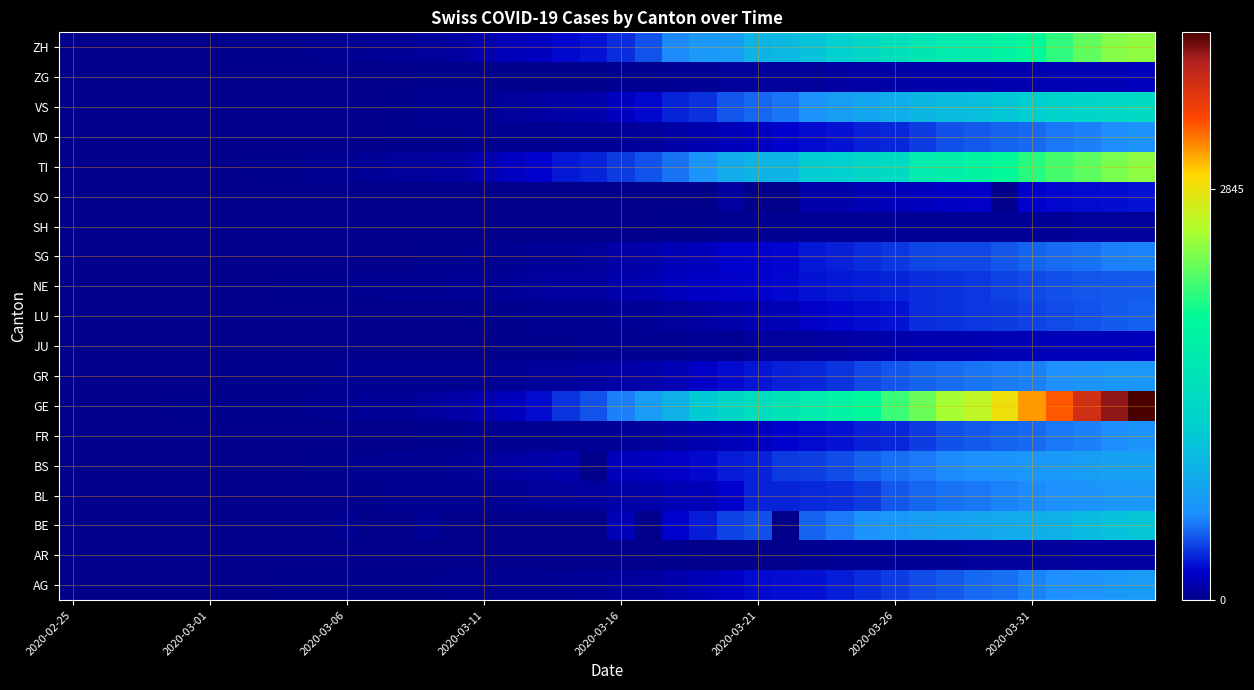

Reading right to left, transcribe all the data shown in this chart.

AG: 702	673	631	596	554	506	485	444	407	367	318	283	245	235	223	175	134	96	69	56	43	33	30	27	20	18	15	14	14	12	11	10	7	7	4	3	1	1	1	0
AR: 66	65	64	61	58	50	48	45	44	42	34	33	30	0	0	0	0	11	0	0	0	0	0	5	0	0	2	1	1	1	1	0	0	0	0	0	0	0	0	0
BE: 1106	1073	1003	909	856	826	798	767	718	660	624	532	470	0	418	377	282	193	0	123	0	0	0	0	0	0	34	0	0	17	0	6	0	4	2	0	0	0	0	0
BL: 682	646	629	606	578	553	524	514	478	434	353	317	312	299	292	194	143	125	98	85	62	54	48	31	30	24	21	20	15	6	6	2	2	2	2	2	0	0	0	0
BS: 767	754	714	687	653	617	605	569	530	501	462	410	374	356	297	270	220	181	164	143	0	100	92	73	49	33	28	24	21	15	8	3	3	1	1	1	1	1	0	0
FR: 635	585	547	522	488	474	439	418	366	306	290	252	223	200	165	143	109	85	58	44	39	35	28	22	16	12	9	7	7	7	6	4	2	2	1	0	0	0	0	0
GE: 3928	3793	3582	3289	3109	2855	2638	2527	2321	2160	1959	1820	1703	1549	1445	1307	1139	911	701	549	425	343	224	153	112	79	59	44	42	29	20	15	13	10	9	8	4	1	1	0
GR: 657	649	622	592	547	535	519	495	474	433	393	343	300	284	258	226	182	128	101	84	71	56	53	43	31	22	18	18	17	16	14	12	9	9	6	6	6	2	2	0
JU: 149	145	144	140	132	123	118	115	110	97	89	76	57	51	49	38	32	27	26	19	16	15	10	9	6	6	5	4	4	3	2	1	1	1	1	1	1	1	0	0
LU: 466	446	426	404	379	367	346	333	316	252	233	211	178	136	117	94	75	61	46	33	25	19	17	12	8	7	6	4	4	3	2	1	1	0	0	0	0	0	0	0
NE: 452	444	430	420	402	378	346	337	316	299	280	265	247	216	200	189	175	146	114	93	74	68	59	46	37	31	27	24	18	13	9	8	1	1	1	0	0	0	0	0
SG: 554	545	513	491	469	433	396	394	386	351	320	290	261	212	201	192	153	133	106	77	49	46	39	30	22	14	13	5	4	4	1	1	1	1	0	0	0	0	0	0
SH: 47	47	47	44	44	42	41	40	37	36	35	34	32	30	28	17	12	8	2	2	1	1	1	1	1	0	0	0	0	1	0	0	0	0	0	0	0	0	0	0
SO: 250	237	227	216	196	0	190	173	157	141	129	104	95	0	0	66	0	0	0	0	0	0	0	0	0	0	0	0	0	1	0	0	0	0	0	0	0	0	0	0
TI: 2442	2377	2271	2195	2091	1962	1837	1727	1688	1401	1354	1209	1162	945	916	849	638	511	426	368	293	265	206	163	108	75	61	49	41	28	25	13	8	4	2	2	1	1	1	0
VD: 635	585	547	522	488	474	439	418	366	306	290	252	223	200	165	143	109	85	58	44	39	35	30	27	23	14	9	8	7	6	6	5	4	4	2	1	1	0	0	0
VS: 1384	1351	1301	1254	1185	1117	1032	998	952	860	784	715	614	518	481	430	335	297	215	162	103	92	71	55	30	23	18	14	7	6	6	5	4	4	2	0	0	0	0	0
ZG: 146	138	131	125	114	112	101	101	94	87	80	72	53	53	53	48	37	33	29	20	13	13	11	11	11	10	10	3	3	3	2	1	1	0	0	0	0	0	0	0
ZH: 2448	2415	2287	2123	1934	1846	1720	1688	1614	1488	1356	1212	1066	977	918	711	679	568	429	326	250	218	163	140	101	62	49	40	34	29	23	15	13	10	7	6	2	2	0	0